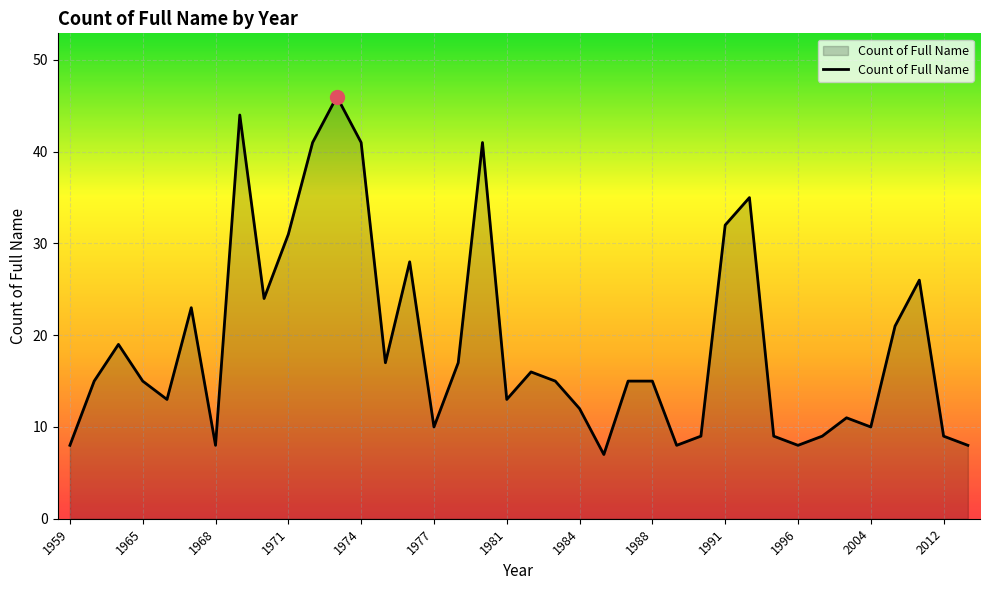

What is the difference between the maximum and minimum values?

39